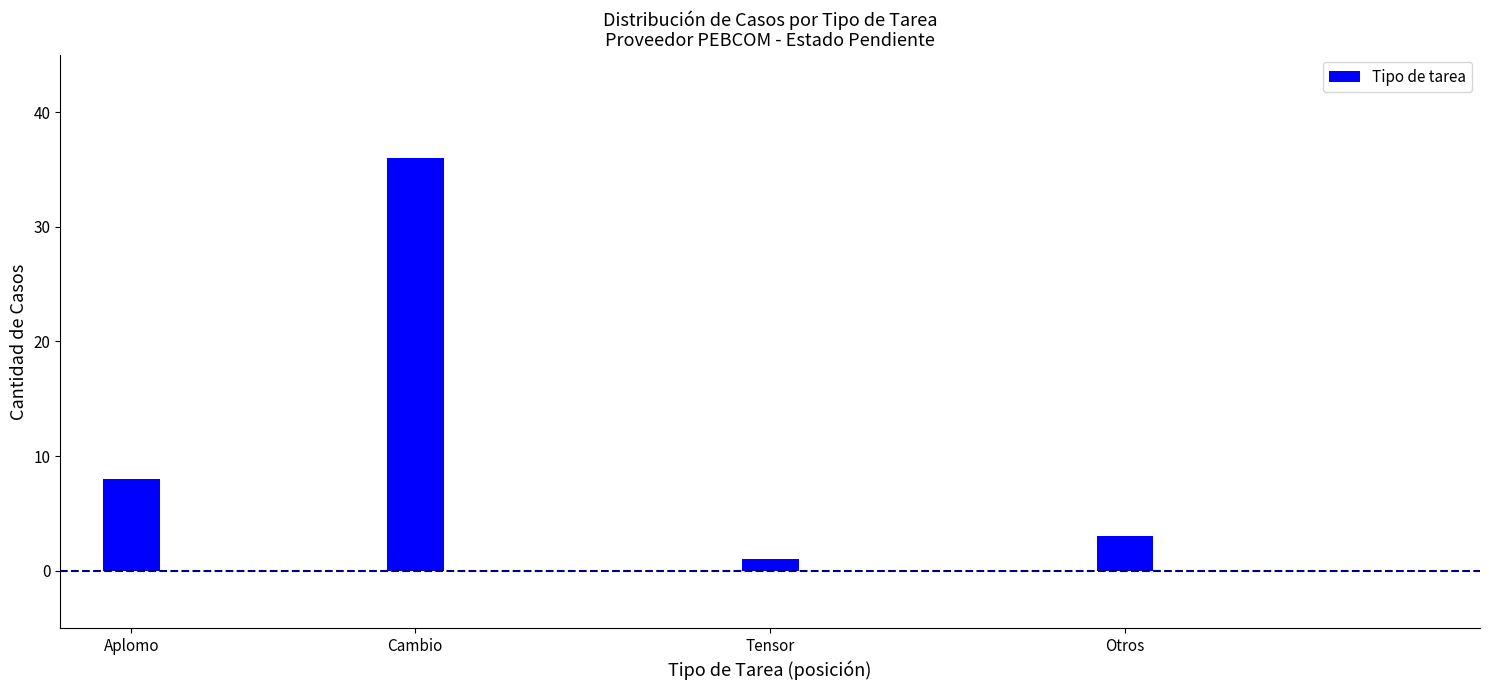

Reading left to right, transcribe all the data shown in this chart.

Aplomo=8	Cambio=36	Tensor=1	Otros=3